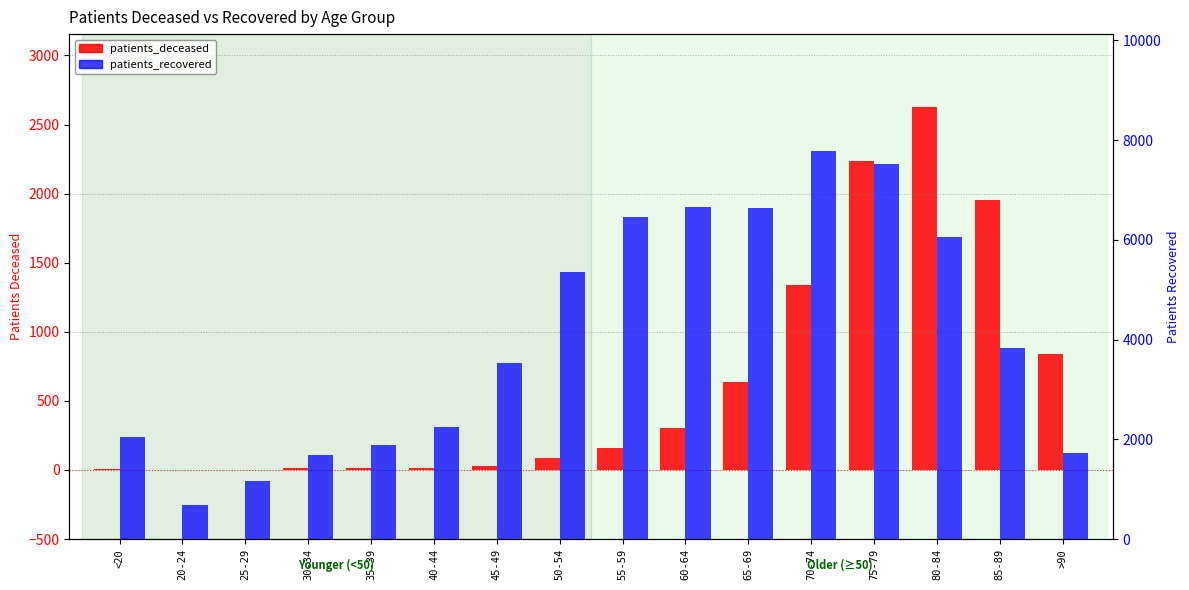

Reading left to right, what are all the values shown in this chart?

patients_deceased: <20=10	20-24=3	25-29=3	30-34=13	35-39=11	40-44=17	45-49=30	50-54=89	55-59=160	60-64=306	65-69=639	70-74=1340	75-79=2236	80-84=2629	85-89=1955	>90=841
patients_recovered: <20=2038	20-24=685	25-29=1160	30-34=1690	35-39=1893	40-44=2256	45-49=3529	50-54=5349	55-59=6449	60-64=6660	65-69=6643	70-74=7790	75-79=7512	80-84=6050	85-89=3838	>90=1716